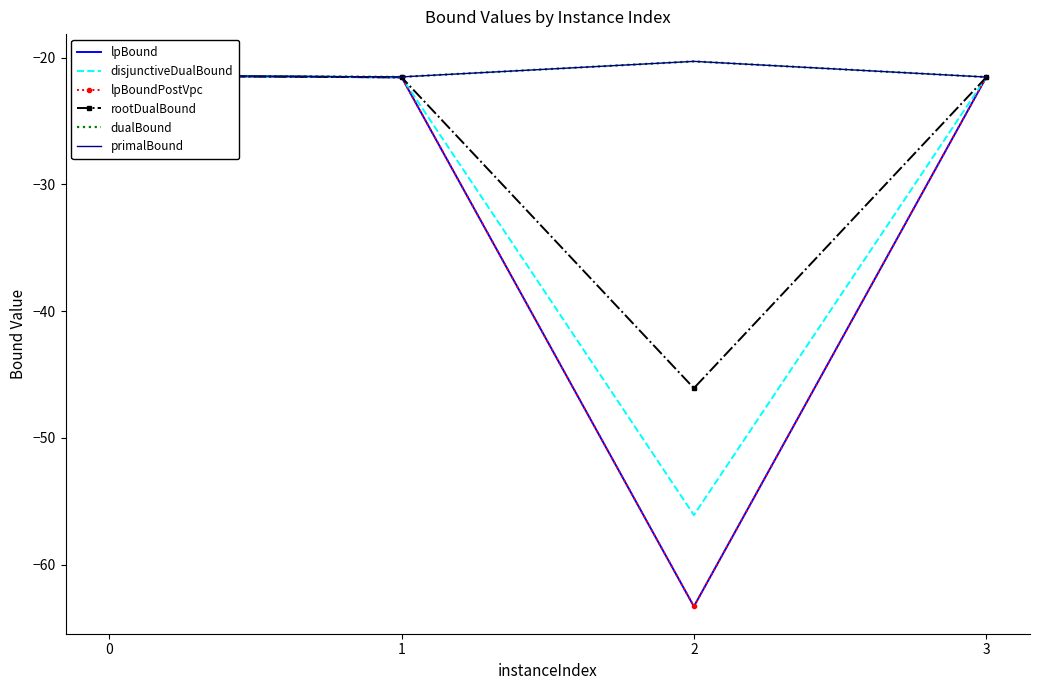

At how many categories does at least one series exceed -44?

4